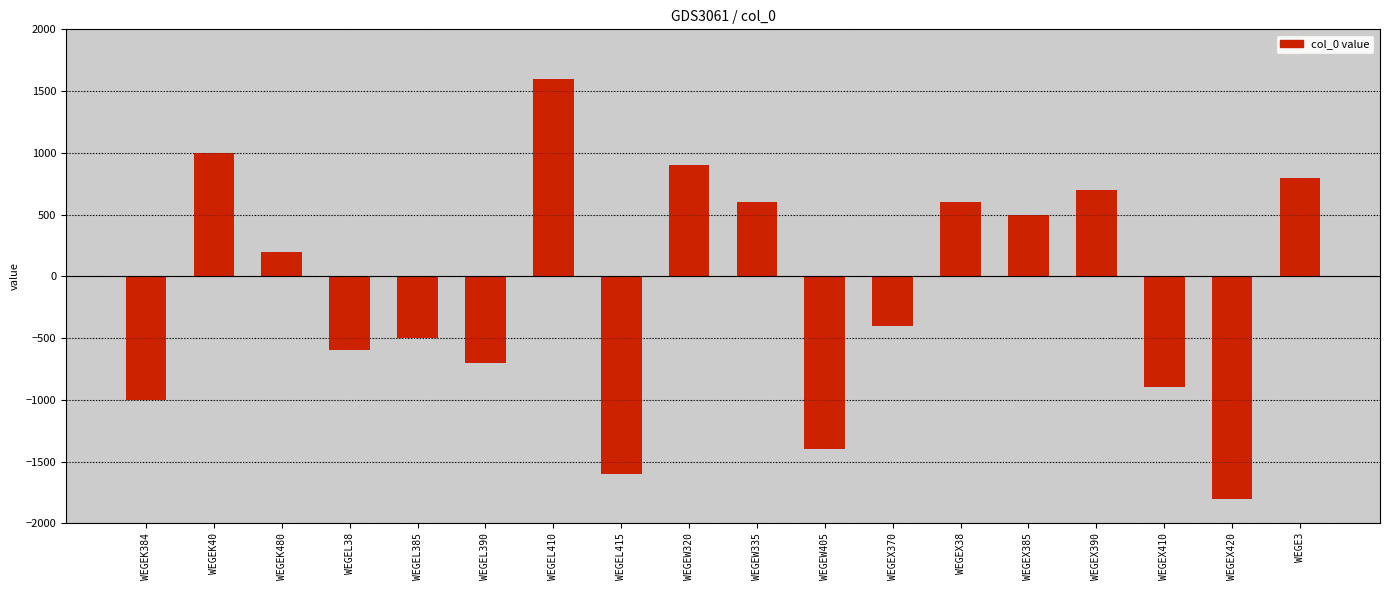

What is the change in value from WEGEL385 to WEGE3?

+1300